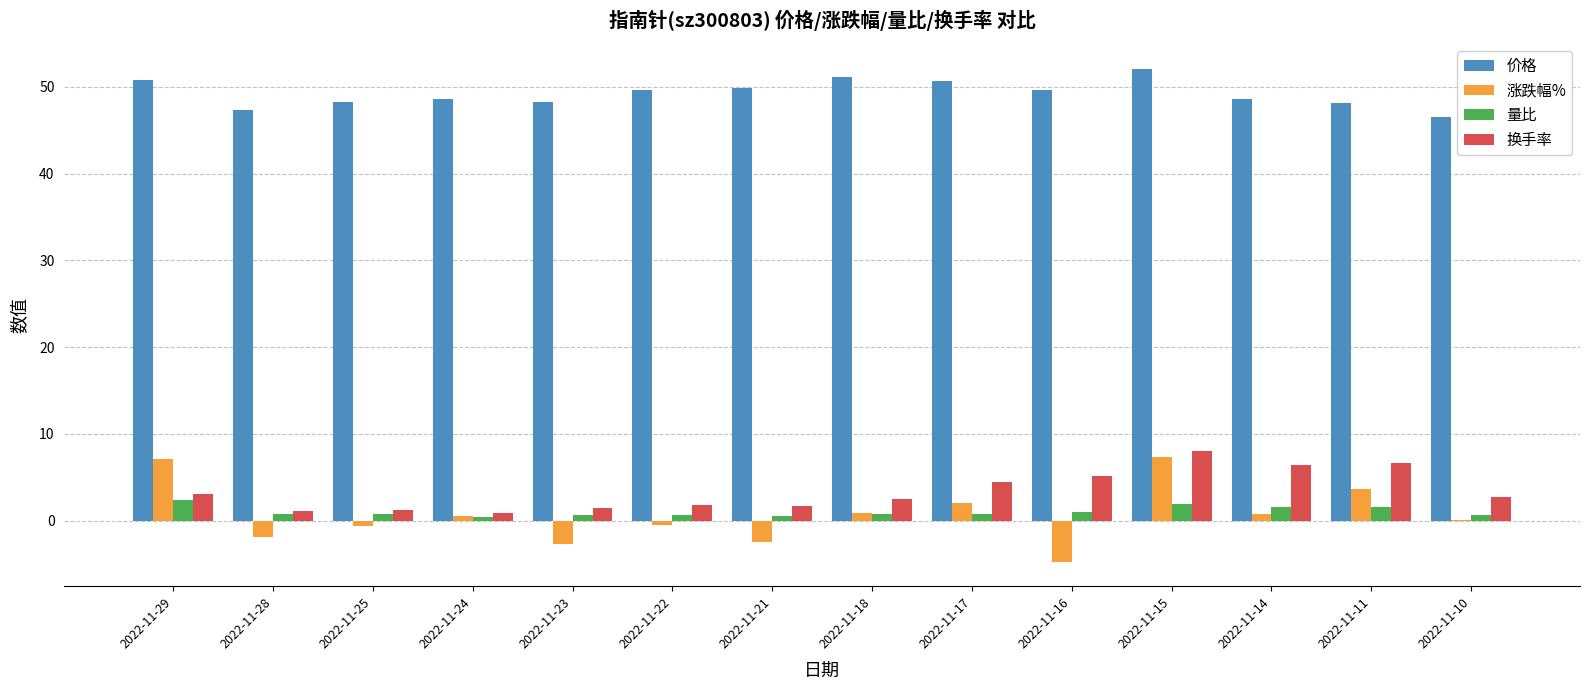

What is the greatest value displayed?

52.1